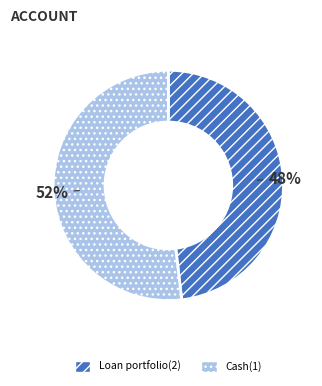

Which has a higher value, Loan portfolio(2) or Cash(1)?

Cash(1)